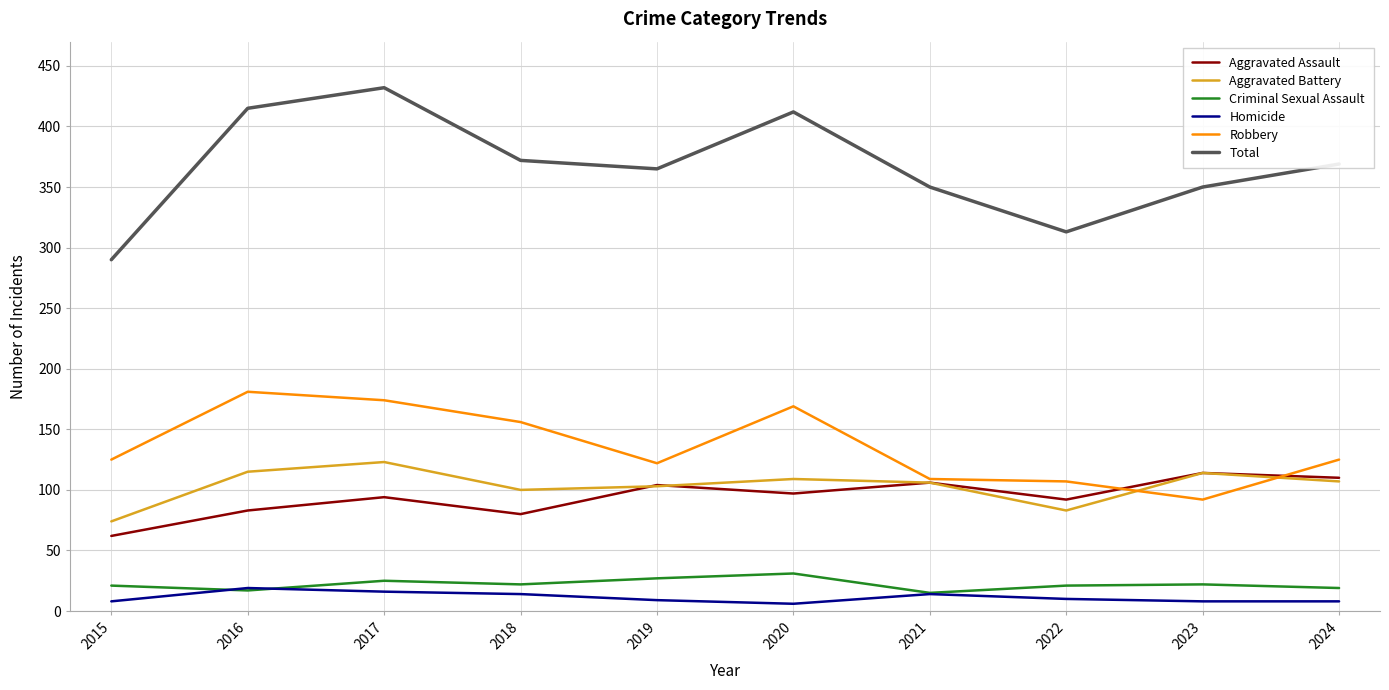

True or false: Total and Criminal Sexual Assault intersect in this chart.

False